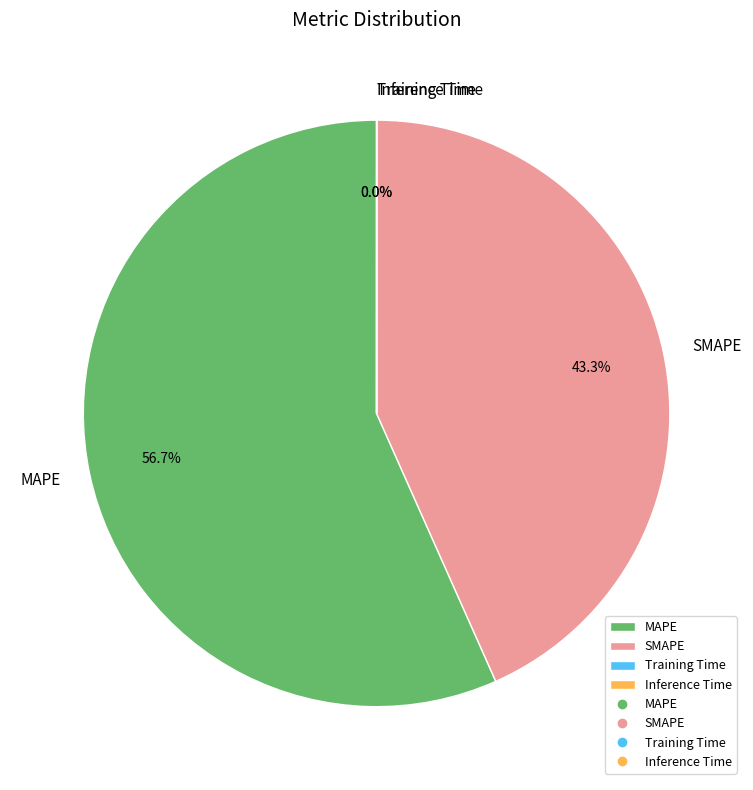

The SMAPE slice represents 29% of the pie. True or false?

False